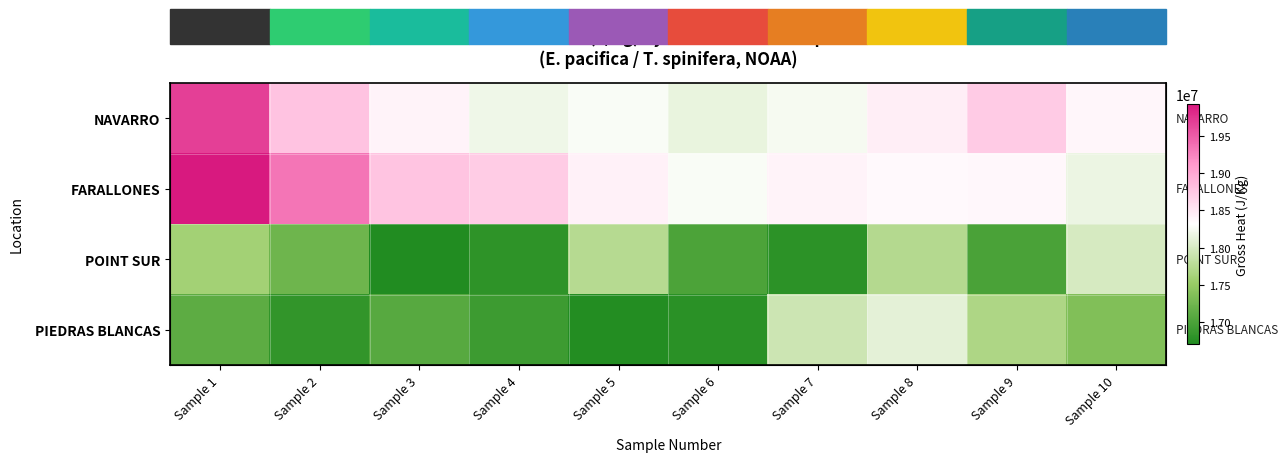

At which label does PIEDRAS BLANCAS reach its peak?

Sample 8